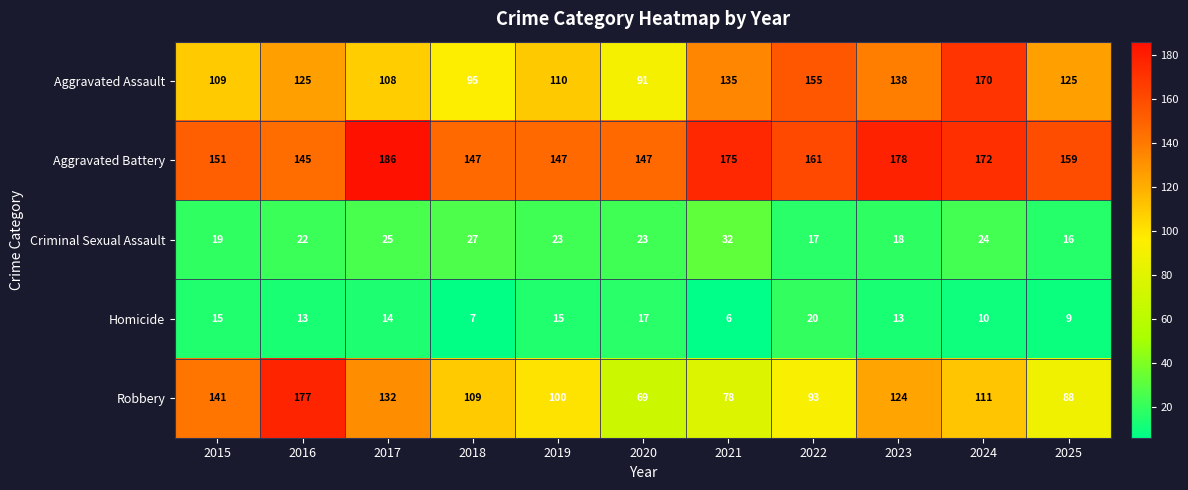

Rank the series by their maximum value, from highest to lowest.

Aggravated Battery, Robbery, Aggravated Assault, Criminal Sexual Assault, Homicide